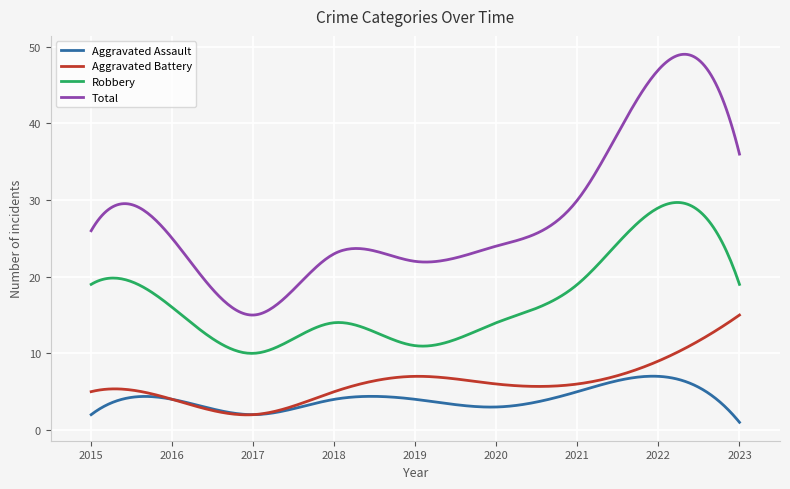

True or false: Aggravated Battery and Robbery intersect in this chart.

False